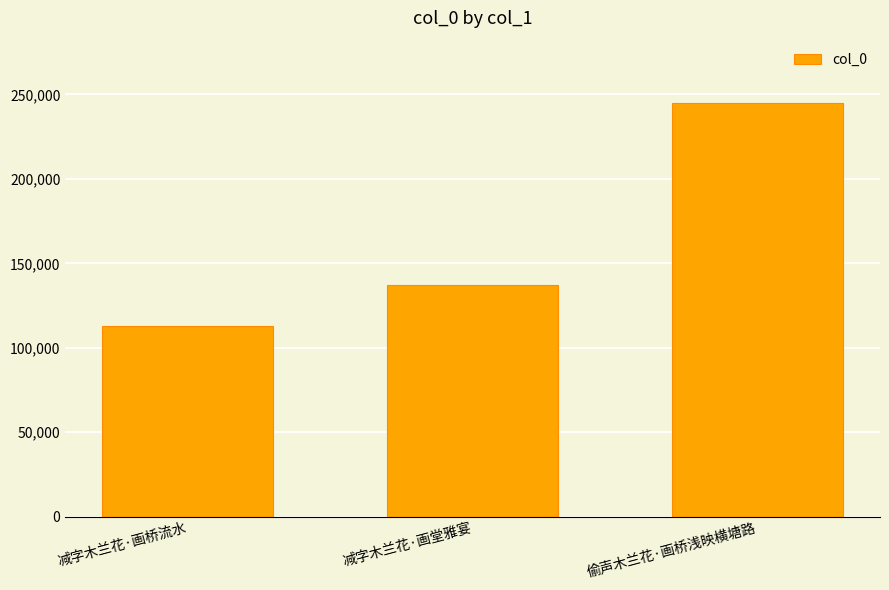

Where is the data nearest to the value 178922?

减字木兰花·画堂雅宴